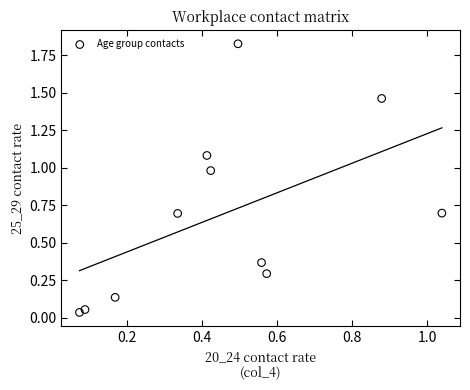

What is the average X value?

0.5